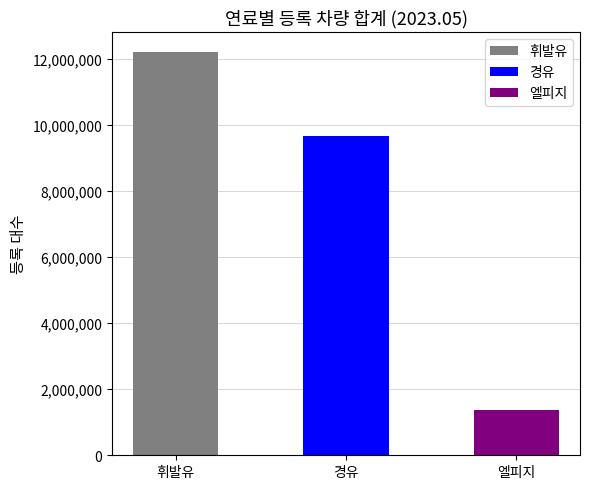

Which series has the largest range (max minus min)?

휘발유